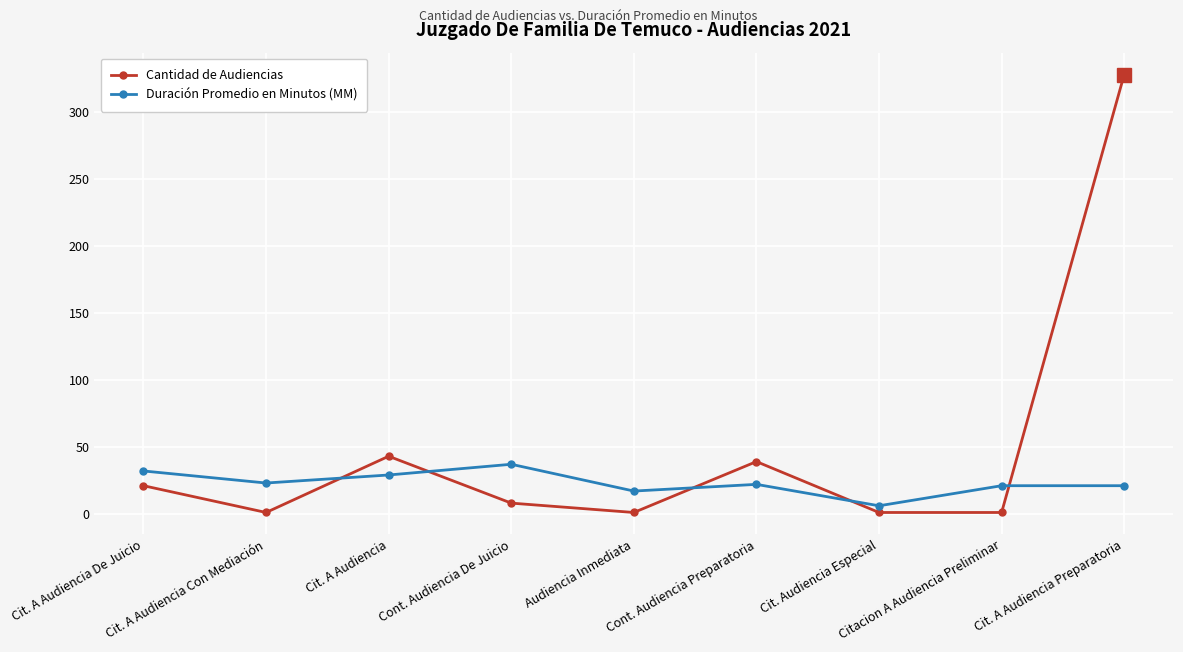

Which series has the largest range (max minus min)?

Cantidad de Audiencias